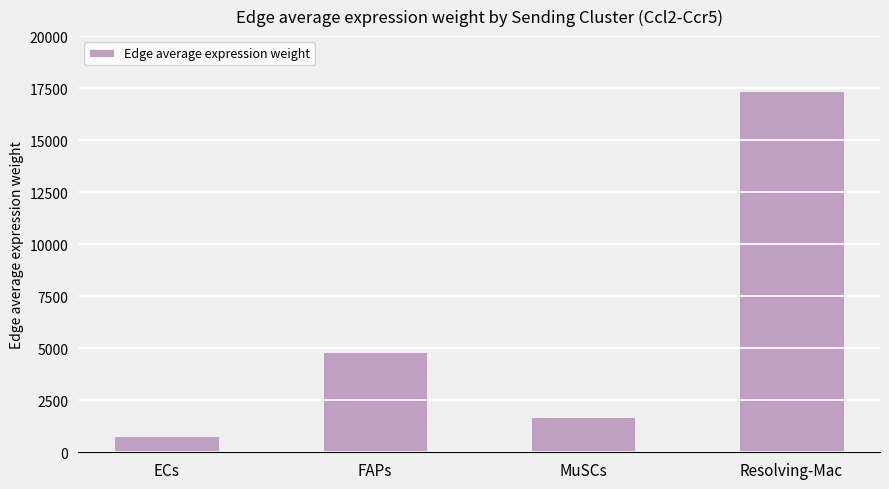

The chart shows a value of 1689.4 at MuSCs. True or false?

True